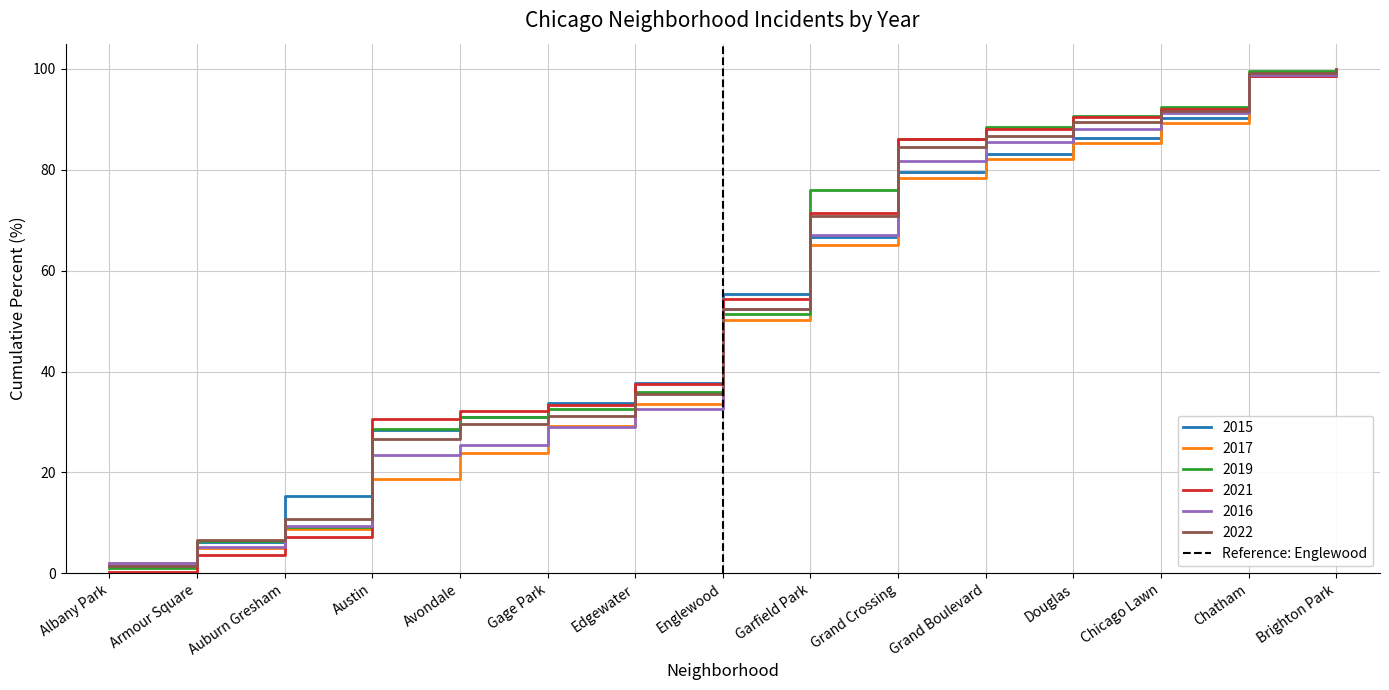

The 2016 series shows 100.0 at Brighton Park. True or false?

True